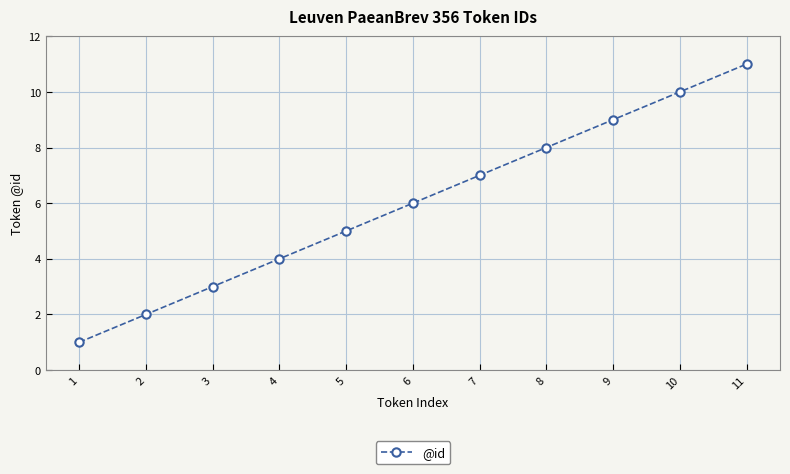

What is the difference between the values at 7 and 6?

1